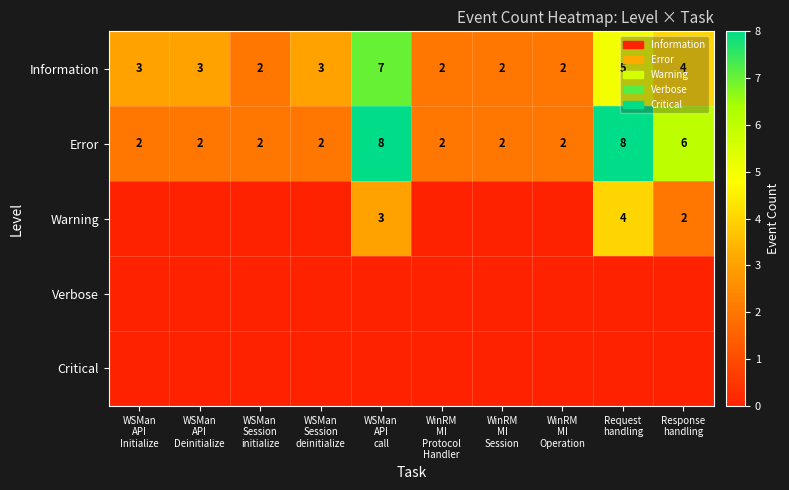

Count the Information values in the range 2 to 4.

8